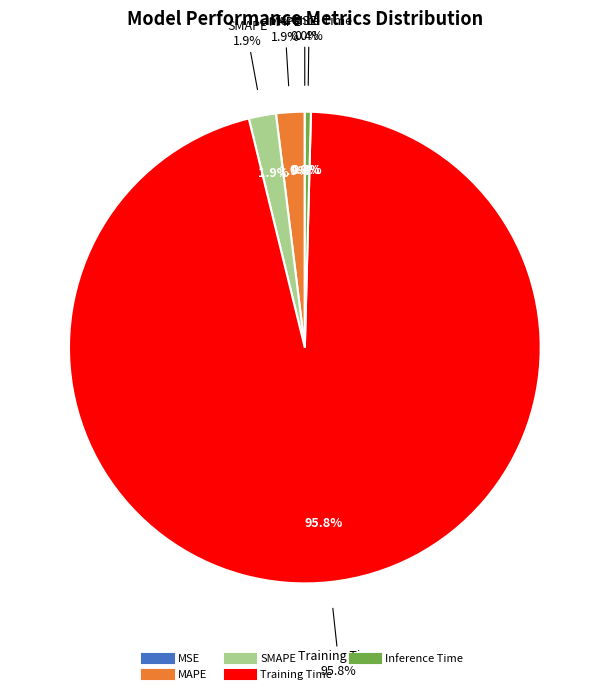

To the nearest percent, what is the combined percentage of MAPE and MSE?

2%